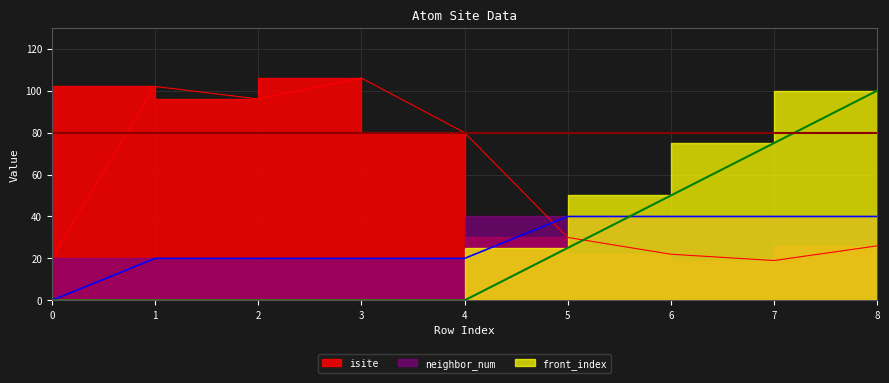

True or false: neighbor_num and front_index intersect in this chart.

True